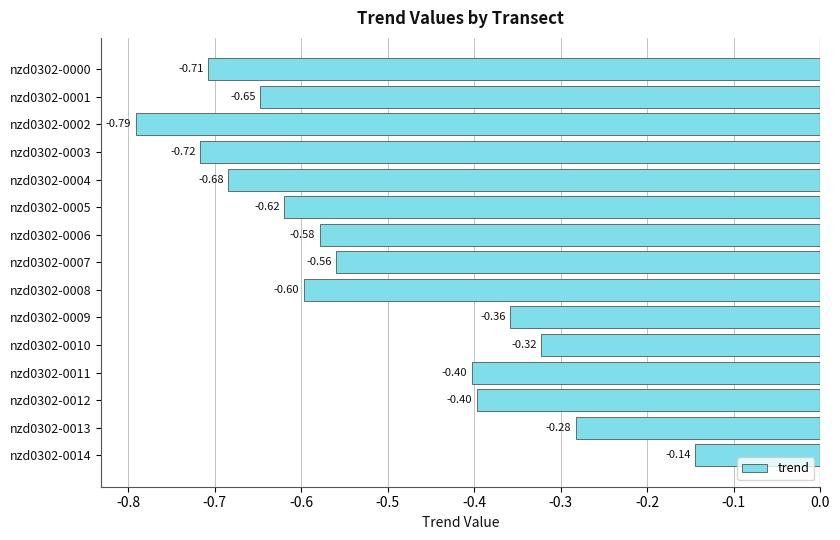

What is the difference between the values at nzd0302-0014 and nzd0302-0005?

0.5